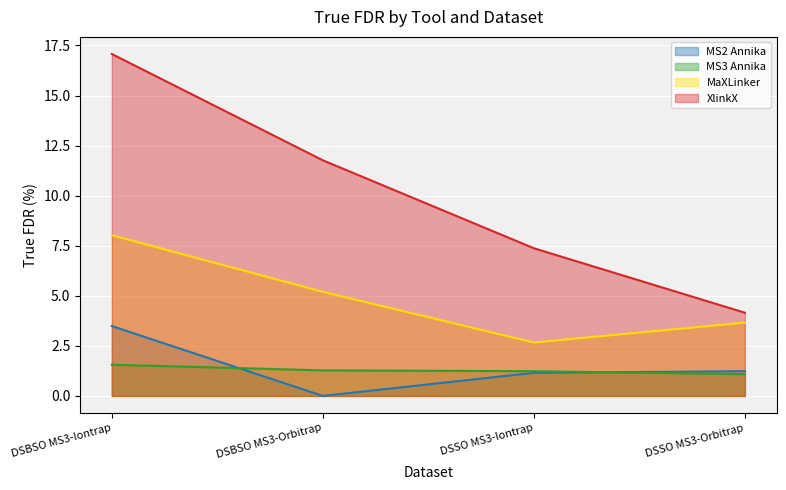

The MS3 Annika series shows 0.9 at DSBSO MS3-Iontrap. True or false?

False